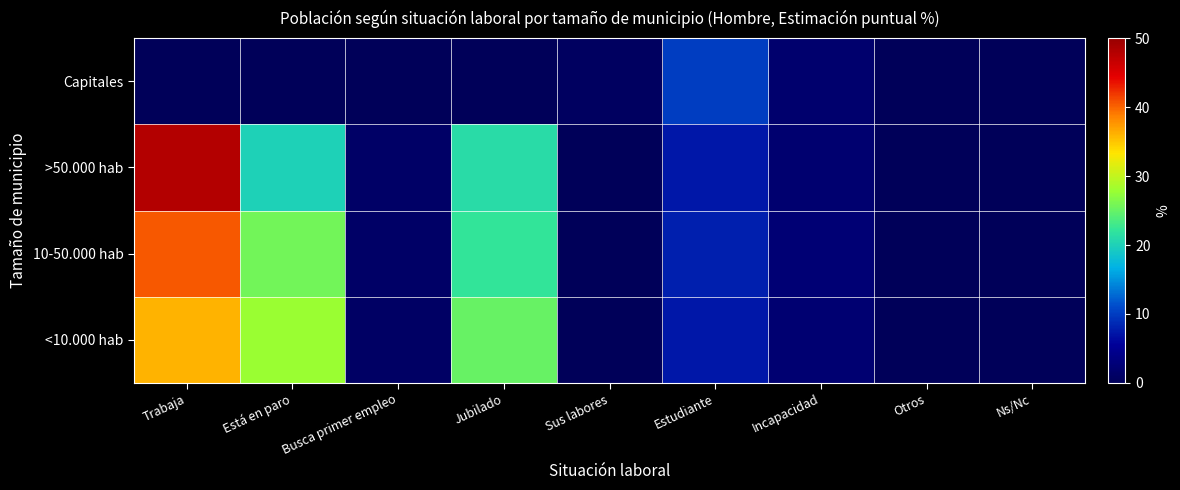

Reading left to right, list all the values displayed in this chart.

<10.000 hab: Trabaja=36.0	Está en paro=27.9	Busca primer empleo=1.1	Jubilado=25.1	Sus labores=0.1	Estudiante=7.3	Incapacidad=2.2	Otros=0.0	Ns/Nc=0.0
10-50.000 hab: Trabaja=40.5	Está en paro=25.7	Busca primer empleo=1.2	Jubilado=22.2	Sus labores=0.0	Estudiante=8.0	Incapacidad=2.4	Otros=0.0	Ns/Nc=0.0
>50.000 hab: Trabaja=47.9	Está en paro=20.1	Busca primer empleo=1.3	Jubilado=21.3	Sus labores=0.0	Estudiante=7.3	Incapacidad=2.0	Otros=0.1	Ns/Nc=0.0
Capitales: Trabaja=0.0	Está en paro=0.0	Busca primer empleo=0.0	Jubilado=0.0	Sus labores=0.6	Estudiante=10.0	Incapacidad=1.8	Otros=0.0	Ns/Nc=0.0